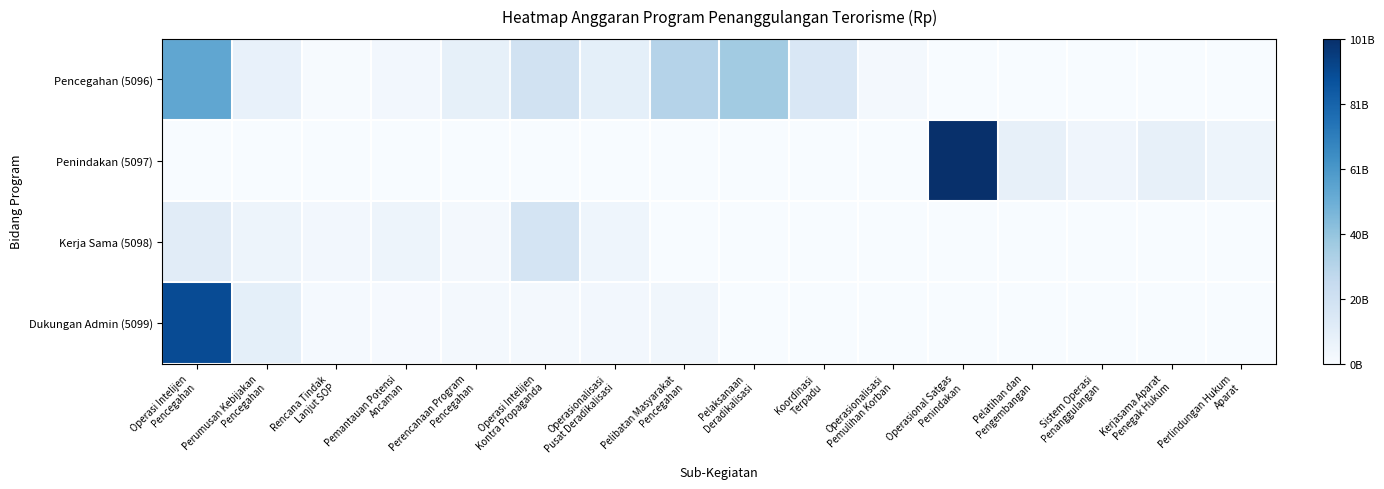

Reading left to right, what are all the values shown in this chart?

Pencegahan (5096): Operasi Intelijen
Pencegahan=53921880000	Perumusan Kebijakan
Pencegahan=7358600000	Rencana Tindak
Lanjut SOP=750000000	Pemantauan Potensi
Ancaman=2728636000	Perencanaan Program
Pencegahan=8566351000	Operasi Intelijen
Kontra Propaganda=18982213000	Operasionalisasi
Pusat Deradikalisasi=9392300000	Pelibatan Masyarakat
Pencegahan=30727203000	Pelaksanaan
Deradikalisasi=36575520000	Koordinasi
Terpadu=15240000000	Operasionalisasi
Pemulihan Korban=1999976000	Operasional Satgas
Penindakan=0	Pelatihan dan
Pengembangan=0	Sistem Operasi
Penanggulangan=0	Kerjasama Aparat
Penegak Hukum=0	Perlindungan Hukum
Aparat=0
Penindakan (5097): Operasi Intelijen
Pencegahan=0	Perumusan Kebijakan
Pencegahan=0	Rencana Tindak
Lanjut SOP=0	Pemantauan Potensi
Ancaman=0	Perencanaan Program
Pencegahan=0	Operasi Intelijen
Kontra Propaganda=0	Operasionalisasi
Pusat Deradikalisasi=0	Pelibatan Masyarakat
Pencegahan=0	Pelaksanaan
Deradikalisasi=0	Koordinasi
Terpadu=0	Operasionalisasi
Pemulihan Korban=0	Operasional Satgas
Penindakan=101235240000	Pelatihan dan
Pengembangan=7913603000	Sistem Operasi
Penanggulangan=4171907000	Kerjasama Aparat
Penegak Hukum=8261359000	Perlindungan Hukum
Aparat=5094748000
Kerja Sama (5098): Operasi Intelijen
Pencegahan=11084788000	Perumusan Kebijakan
Pencegahan=5028237000	Rencana Tindak
Lanjut SOP=2482234000	Pemantauan Potensi
Ancaman=4956120000	Perencanaan Program
Pencegahan=1874900000	Operasi Intelijen
Kontra Propaganda=17500000000	Operasionalisasi
Pusat Deradikalisasi=4700000000	Pelibatan Masyarakat
Pencegahan=0	Pelaksanaan
Deradikalisasi=0	Koordinasi
Terpadu=0	Operasionalisasi
Pemulihan Korban=0	Operasional Satgas
Penindakan=0	Pelatihan dan
Pengembangan=0	Sistem Operasi
Penanggulangan=0	Kerjasama Aparat
Penegak Hukum=0	Perlindungan Hukum
Aparat=0
Dukungan Admin (5099): Operasi Intelijen
Pencegahan=90358226000	Perumusan Kebijakan
Pencegahan=9186510000	Rencana Tindak
Lanjut SOP=1501056000	Pemantauan Potensi
Ancaman=1116526000	Perencanaan Program
Pencegahan=2000000000	Operasi Intelijen
Kontra Propaganda=2251106000	Operasionalisasi
Pusat Deradikalisasi=2394341000	Pelibatan Masyarakat
Pencegahan=3505111000	Pelaksanaan
Deradikalisasi=0	Koordinasi
Terpadu=0	Operasionalisasi
Pemulihan Korban=0	Operasional Satgas
Penindakan=0	Pelatihan dan
Pengembangan=0	Sistem Operasi
Penanggulangan=0	Kerjasama Aparat
Penegak Hukum=0	Perlindungan Hukum
Aparat=0